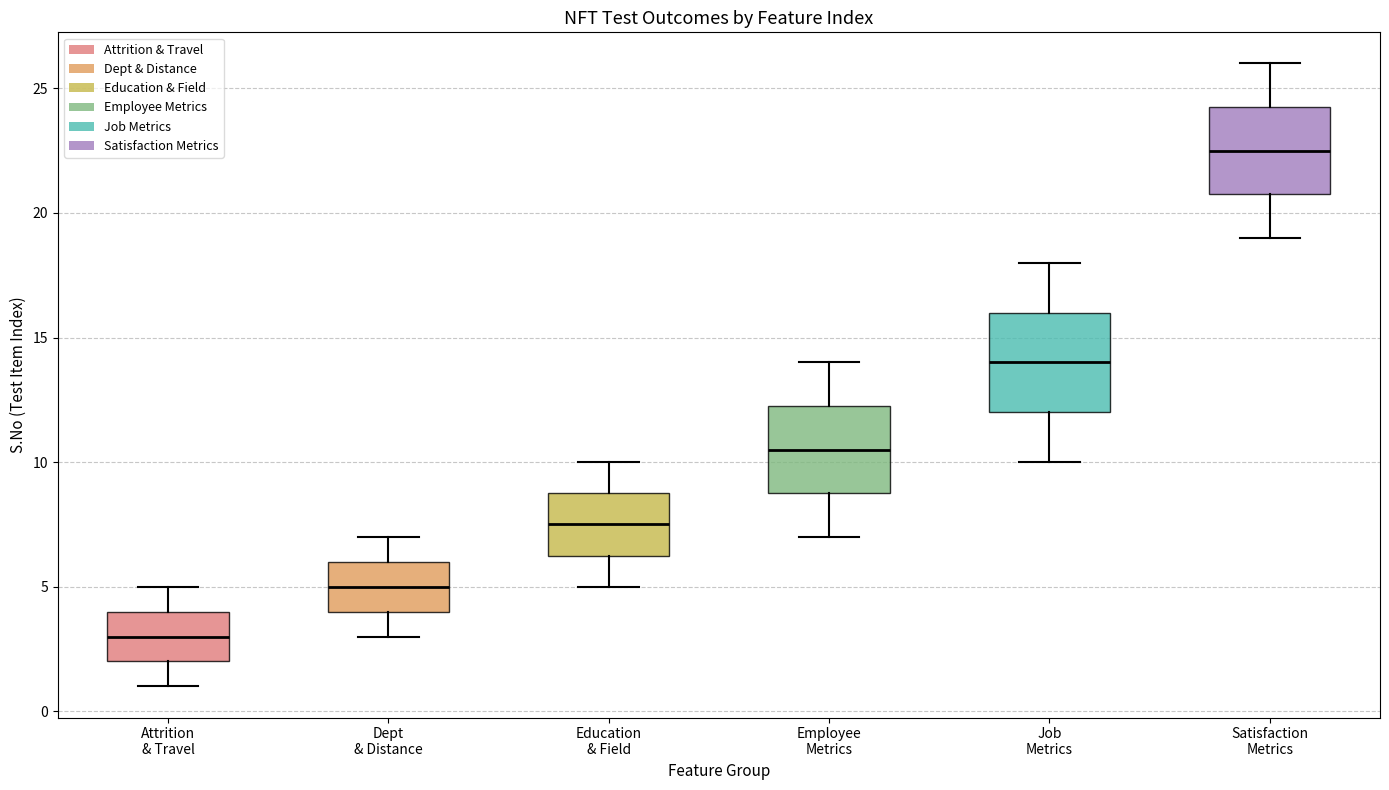

Which box's median line is the highest?

Satisfaction Metrics